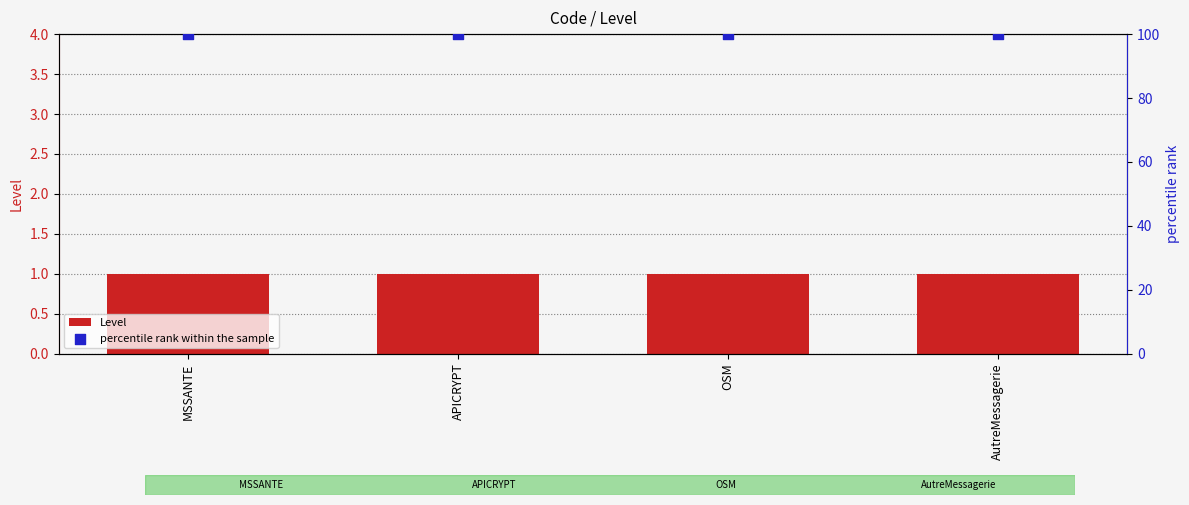

Is the value of Level at OSM greater than the value of percentile rank within the sample at MSSANTE?

No